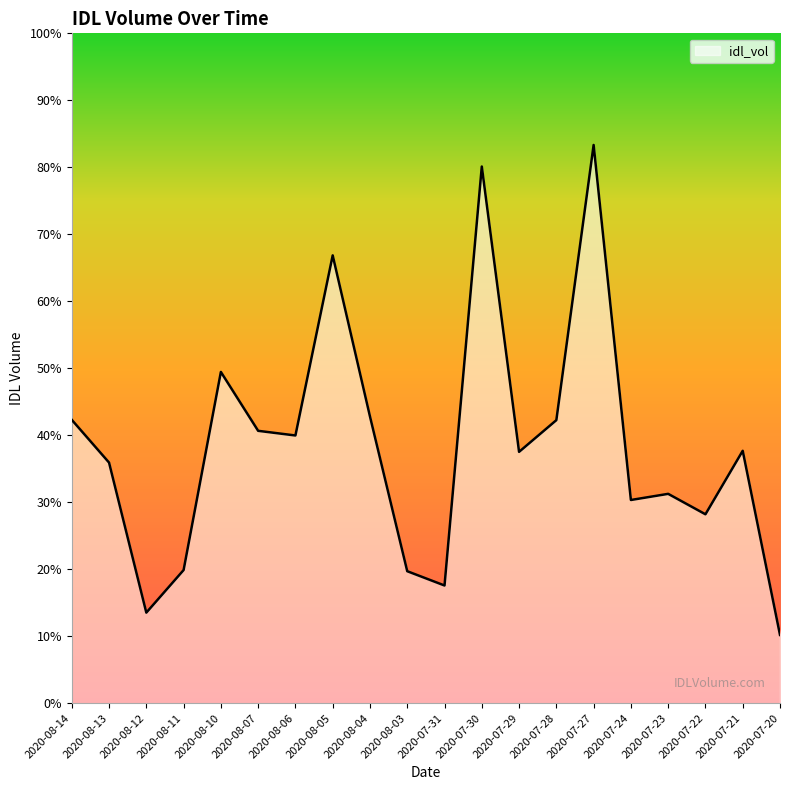

What is the label of the 16th point from the right?

2020-08-10